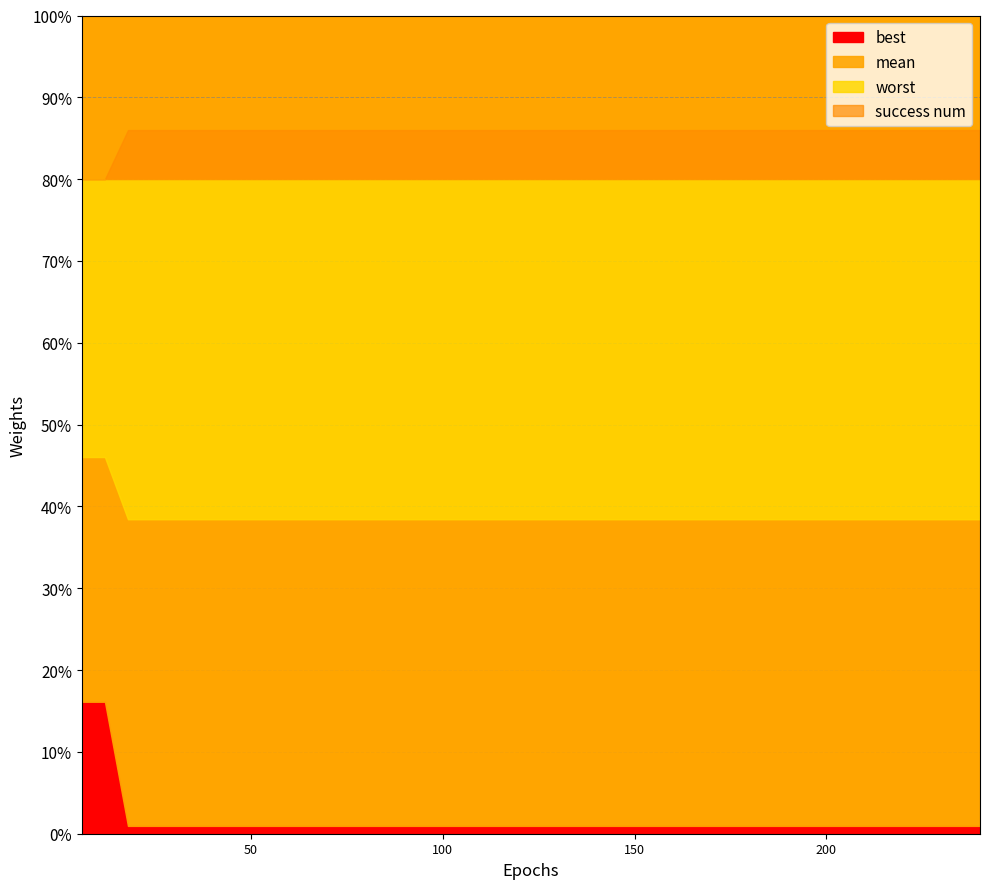

What is the sum of all success num values?

38.0